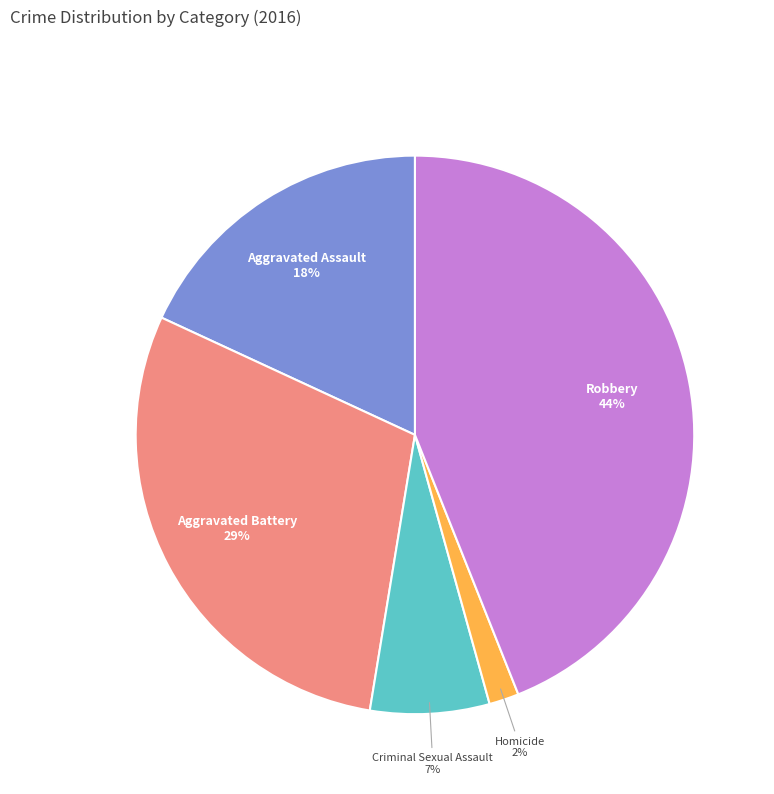

How many slices are in this pie chart?

5